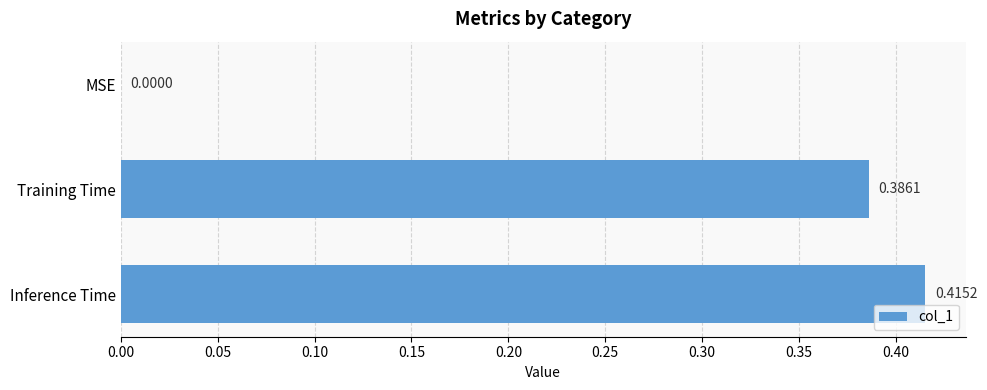

What is the sum of the values at Training Time and Inference Time?

0.8